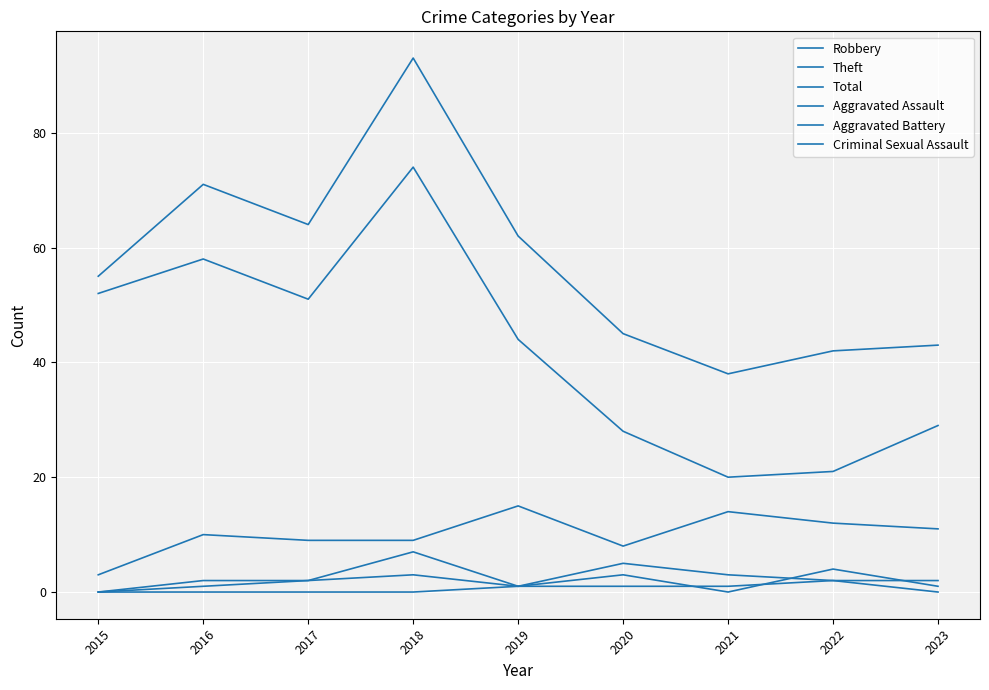

The value of Total at 2019 is 62. True or false?

True